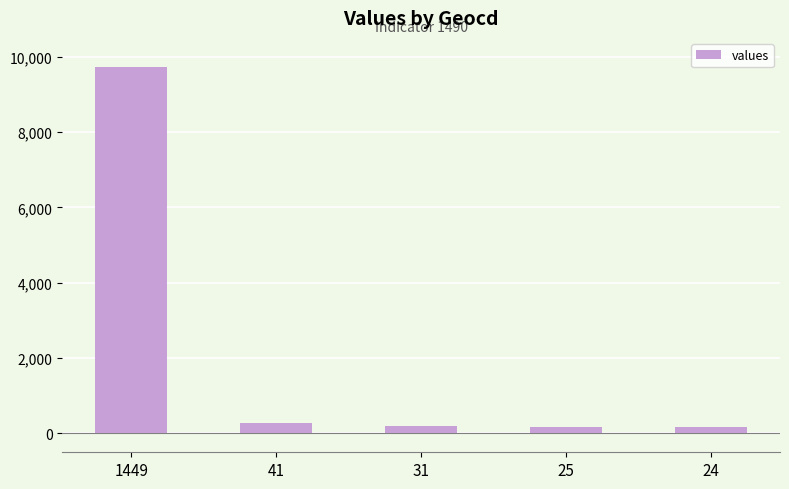

What is the maximum value shown in the chart?

9724